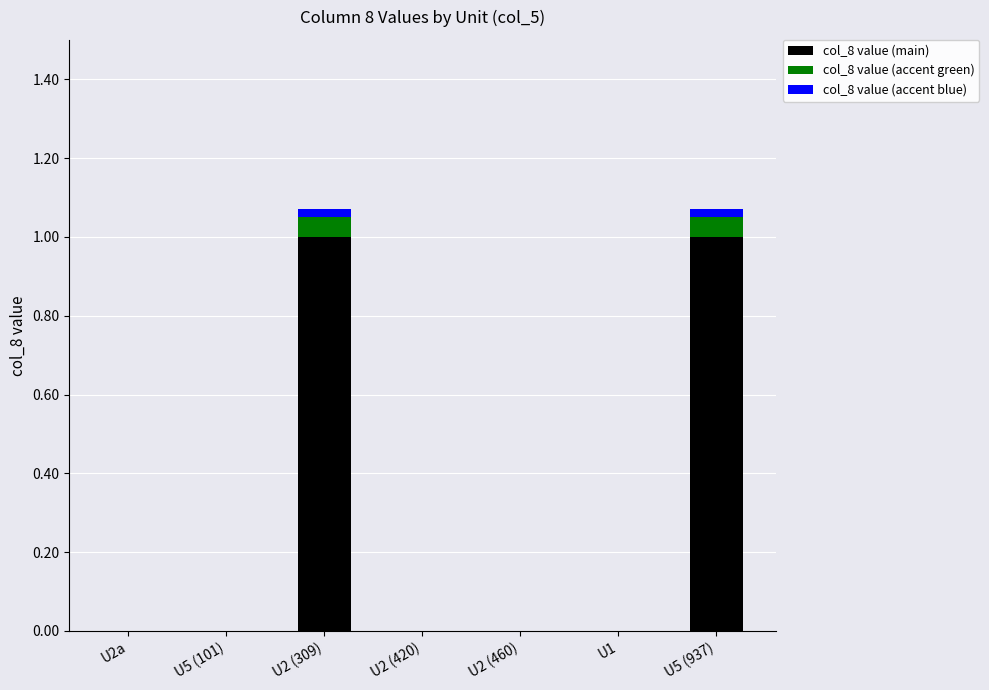

What is the sum of all col_8 value (main) values?

2.0